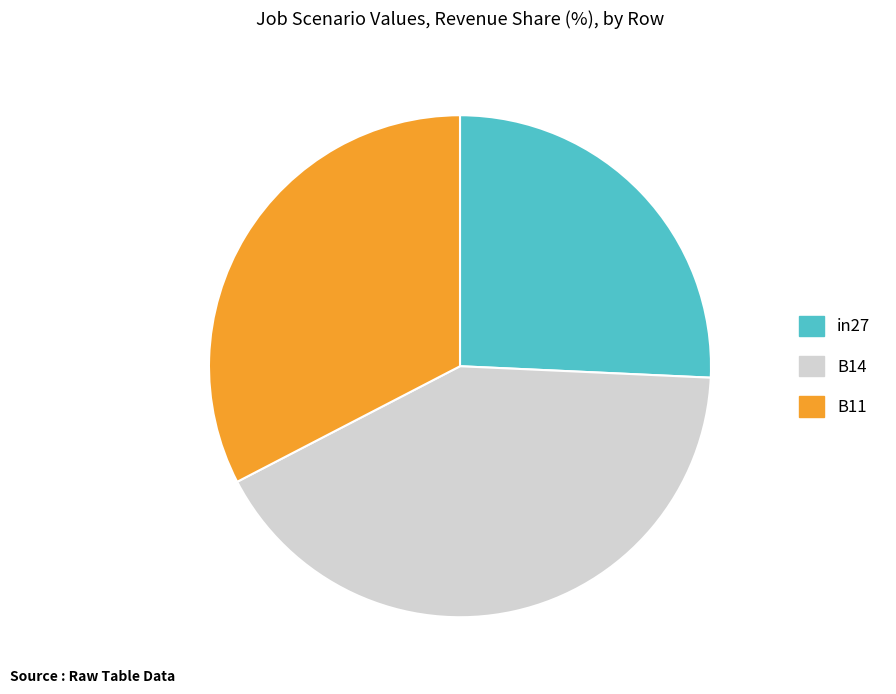

Does any single category account for the majority?

No